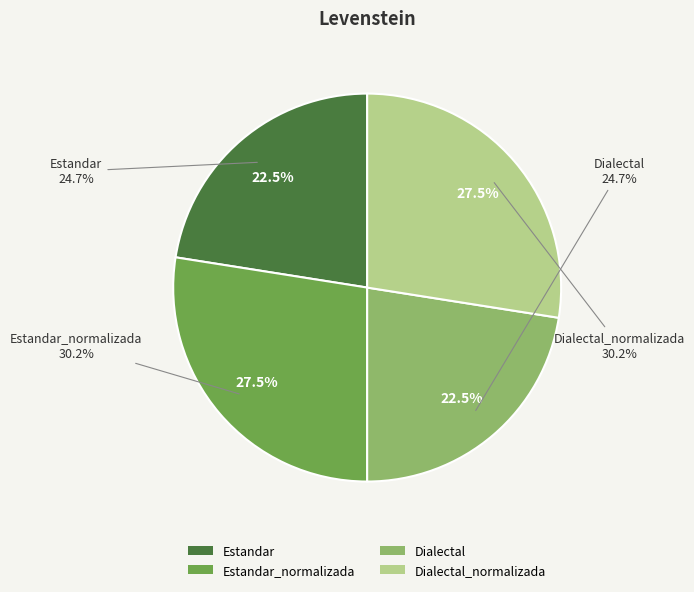

To the nearest percent, what is the difference between the Estandar and Dialectal_normalizada slice percentages?

5%